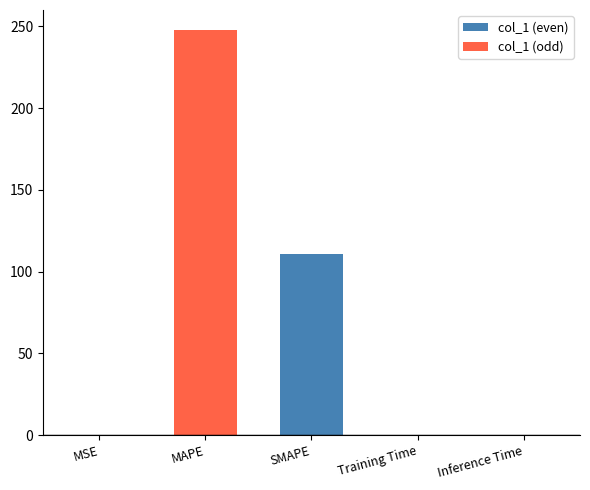

Between Inference Time and Training Time, which is larger?

Training Time